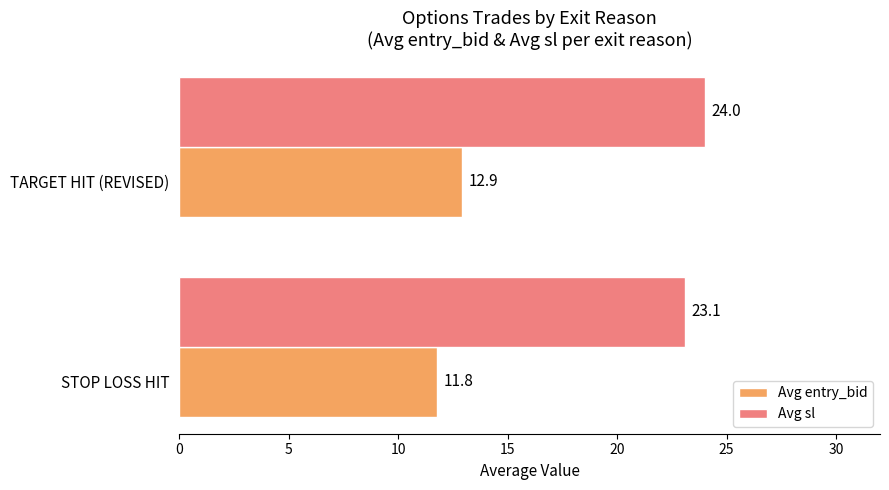

Is it true that Avg sl equals 23.1 at STOP LOSS HIT?

True